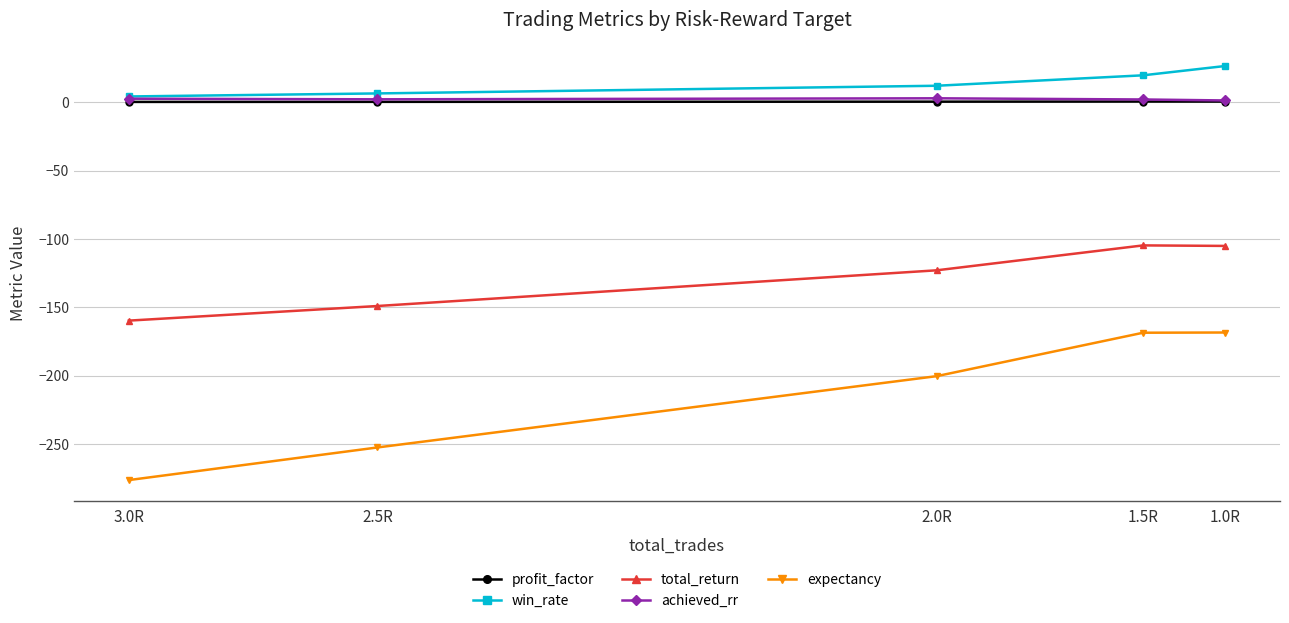

What is the sum of all win_rate values?

68.5